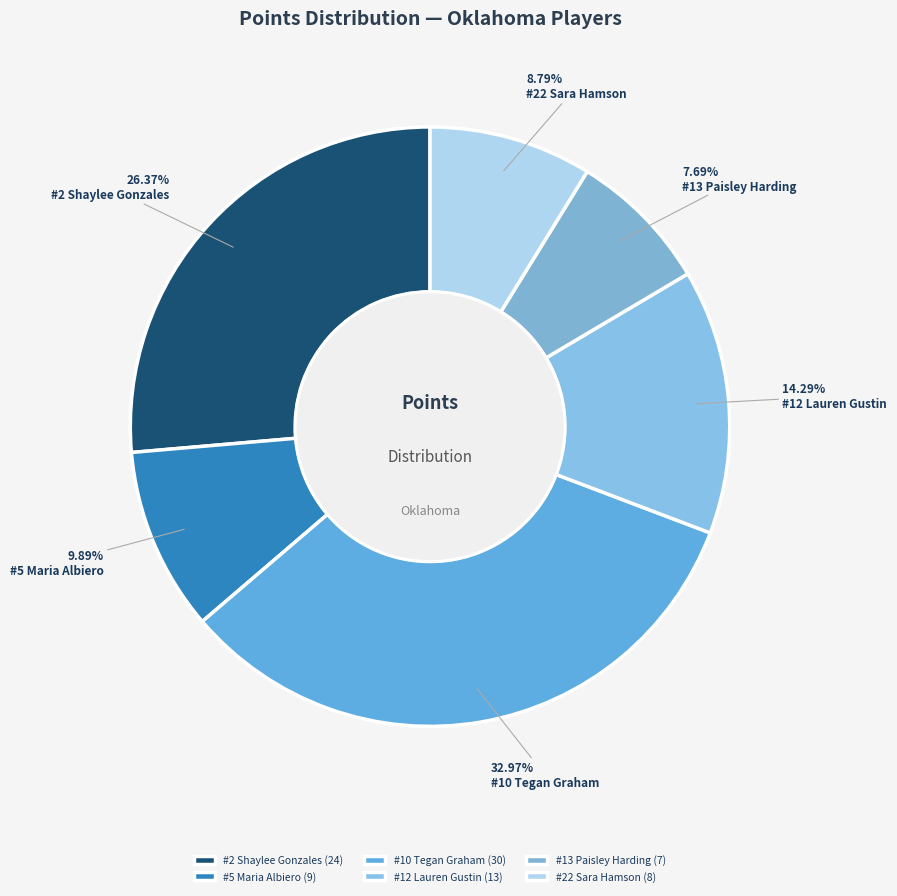

To the nearest percent, what is the combined percentage of #22 Sara Hamson and #2 Shaylee Gonzales?

35%